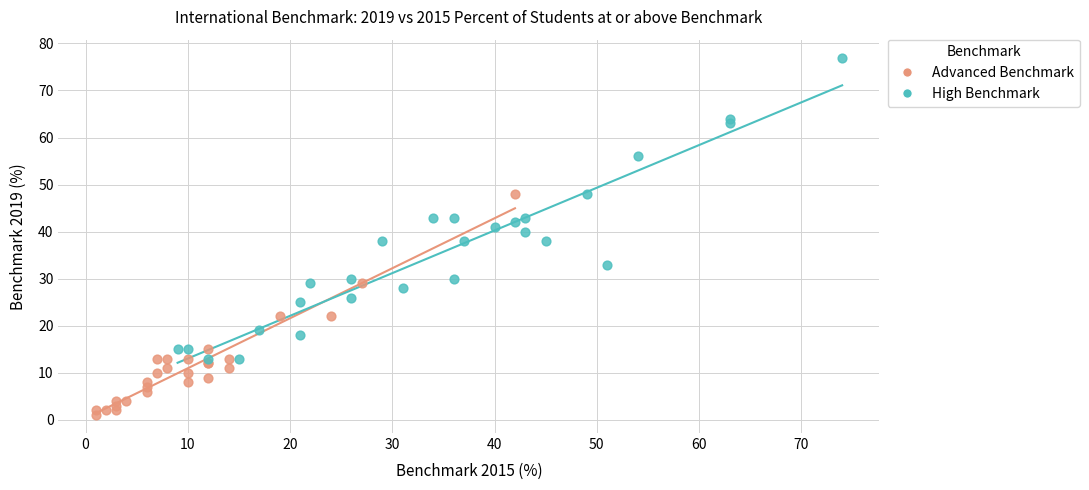

Which series contains the lowest Y value?

Advanced Benchmark